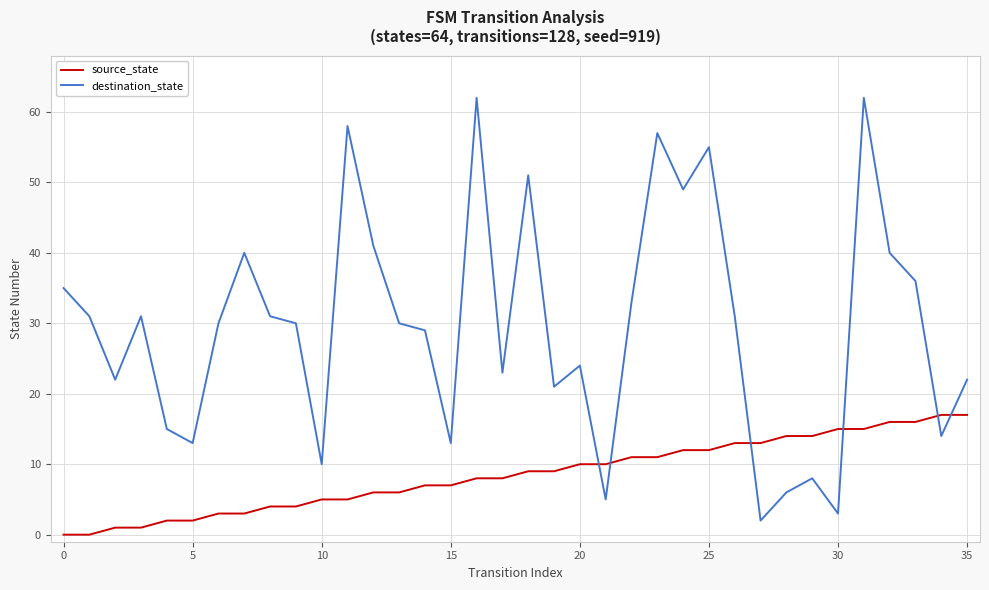

What is the maximum value shown in the chart?

62